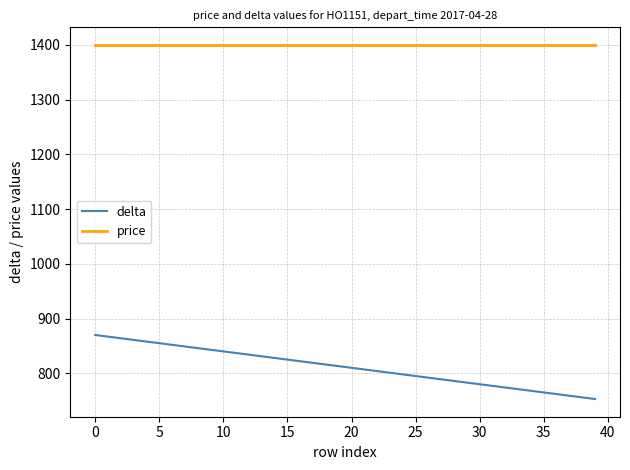

True or false: price and delta intersect in this chart.

False